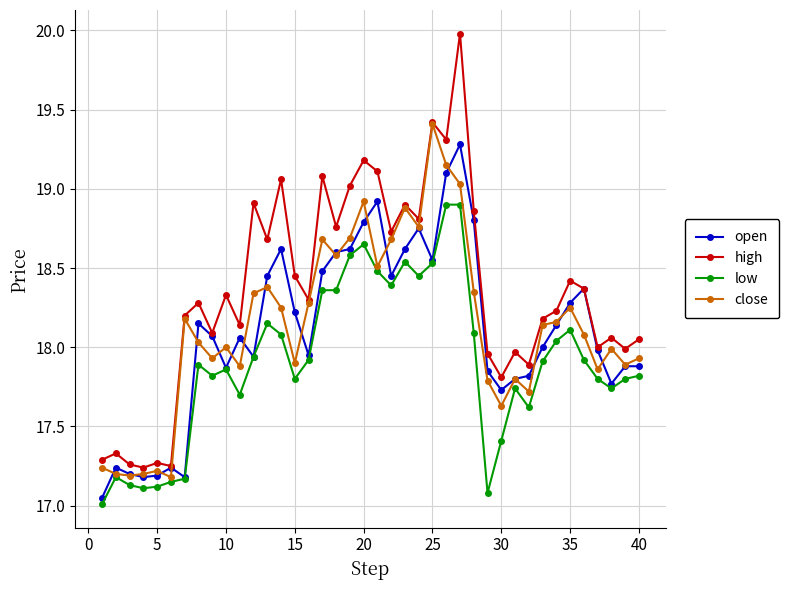

What is the highest value of the high series?

20.0